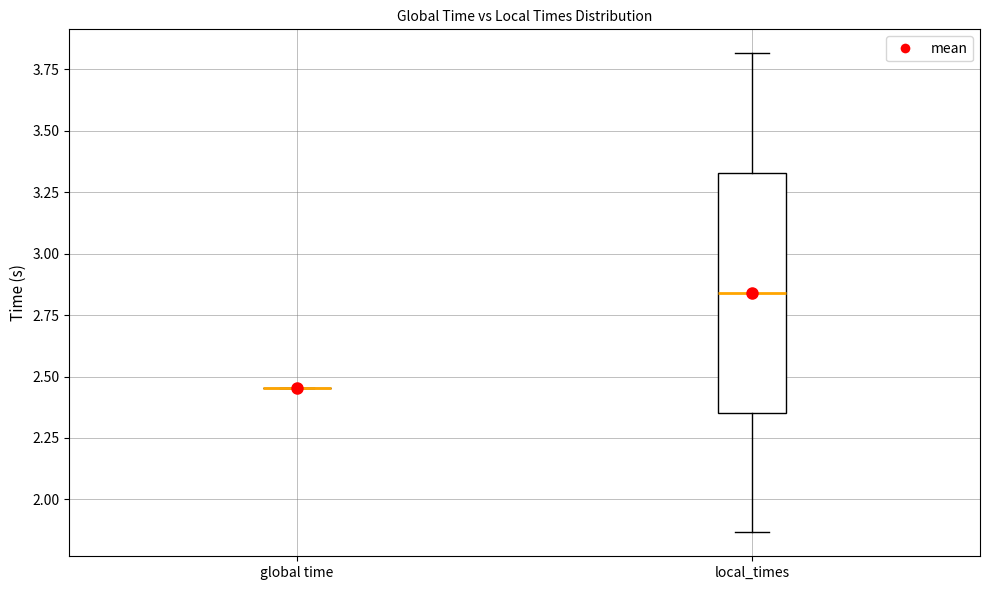

Which box is the tallest, from its lower edge to its upper edge?

local_times